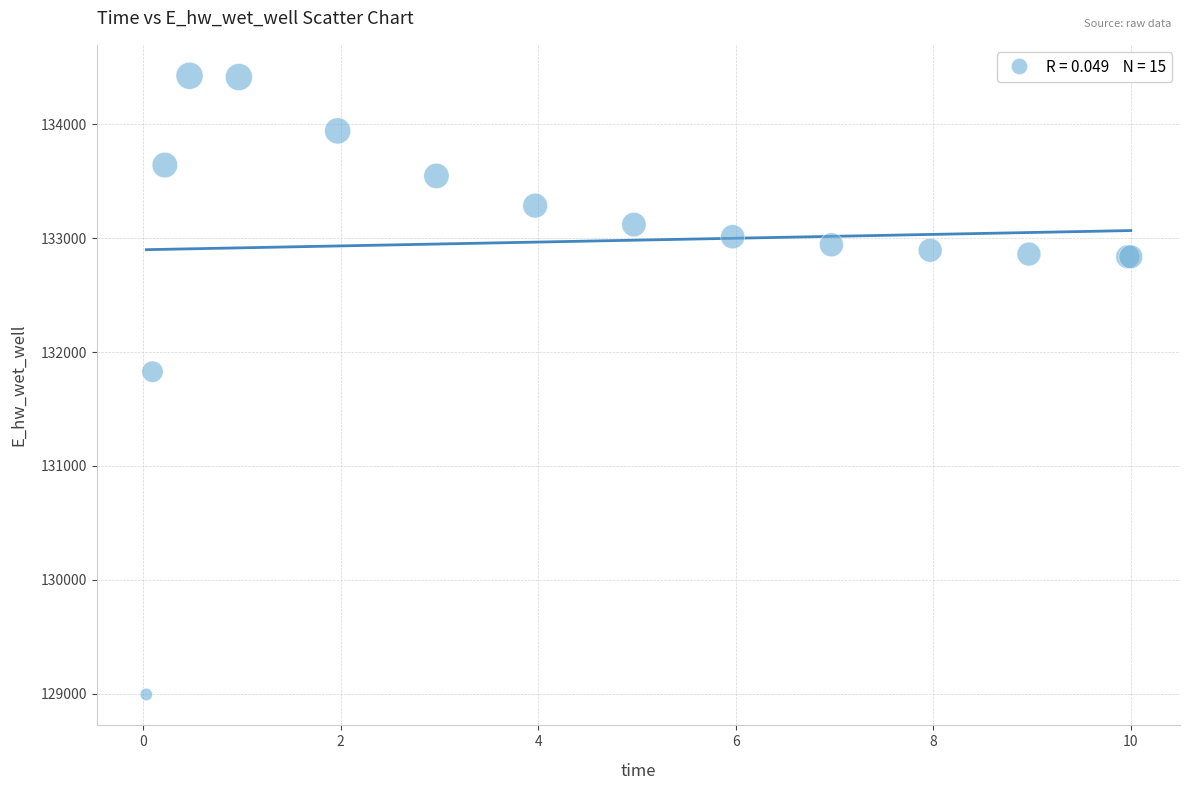

What Y value in the scatter plot is closest to 131709?

131827.3